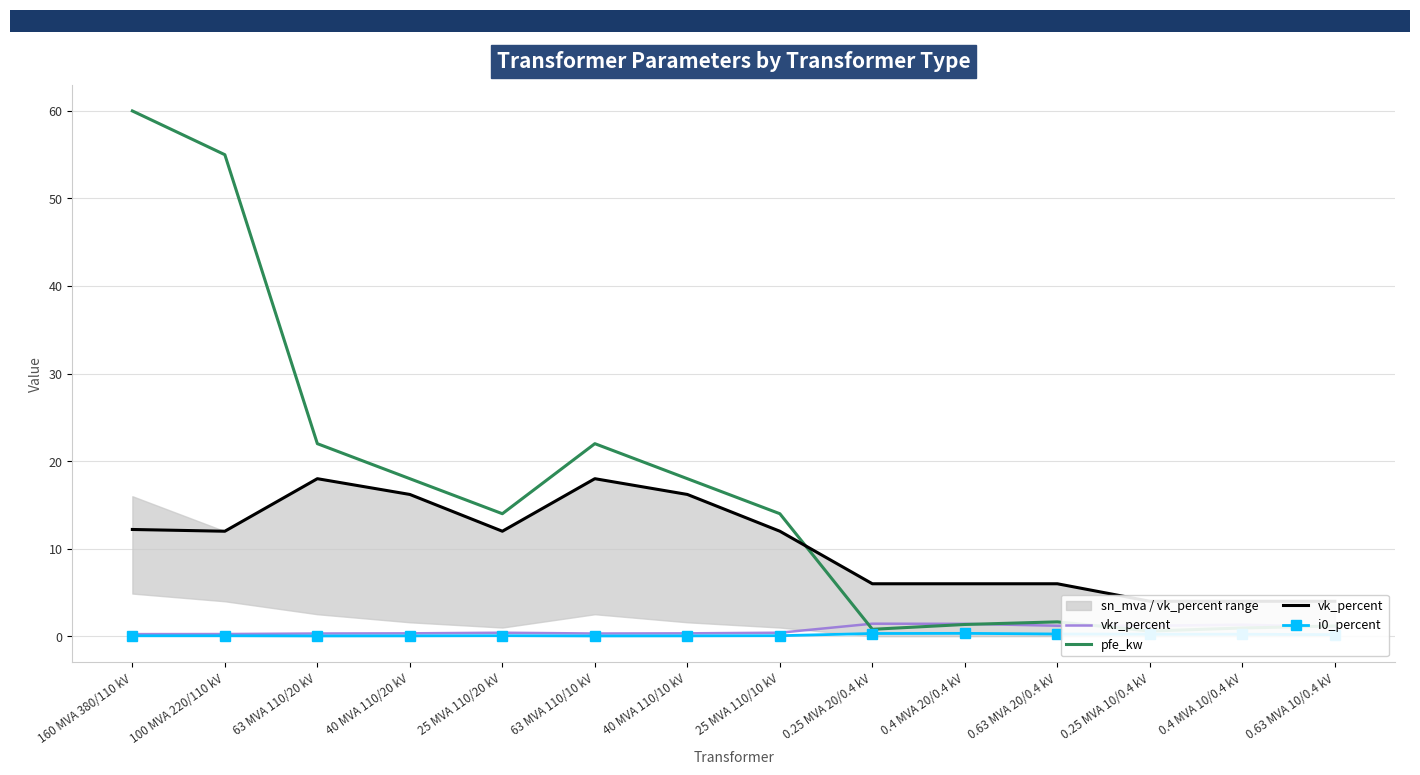

How many lines are shown in the chart?

4